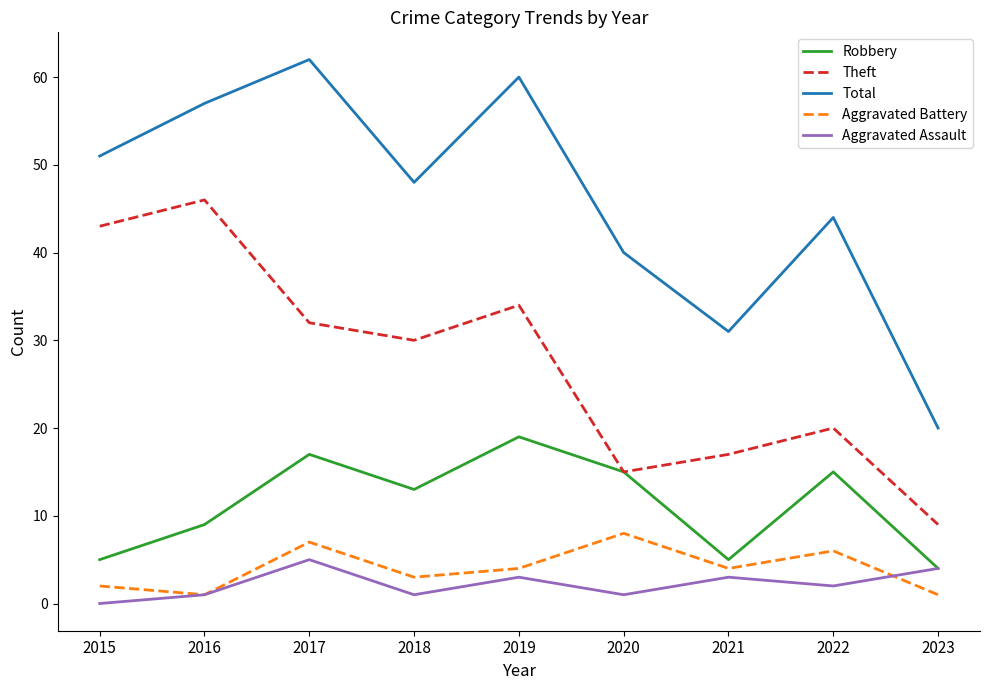

How many values in the Theft series are below 30?

4